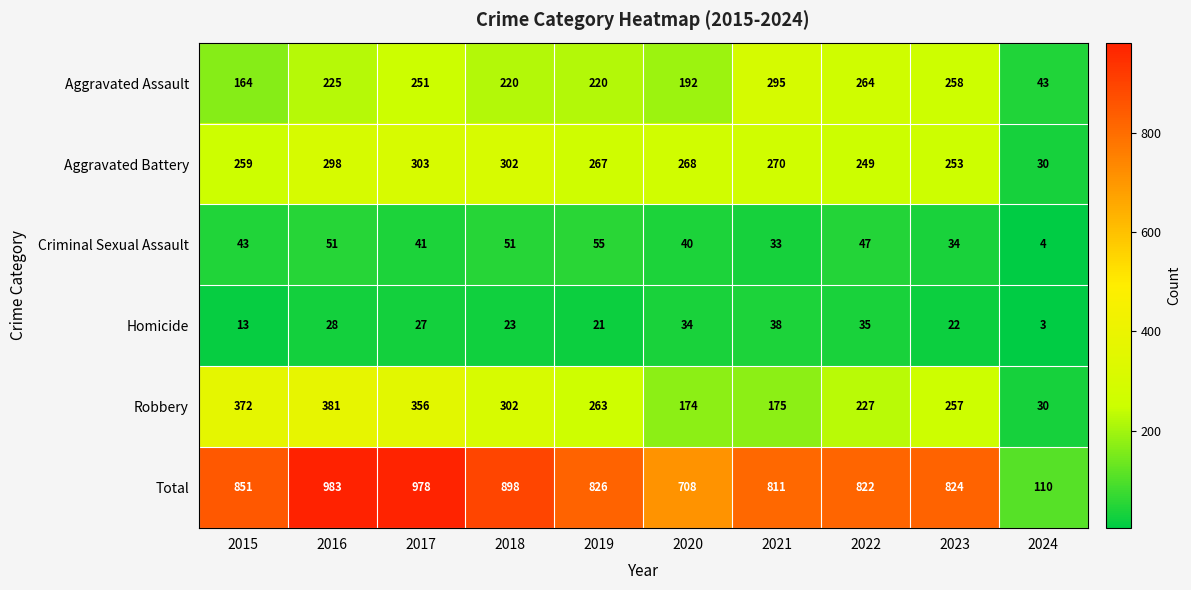

Which series changed the most between 2019 and 2020?

Total